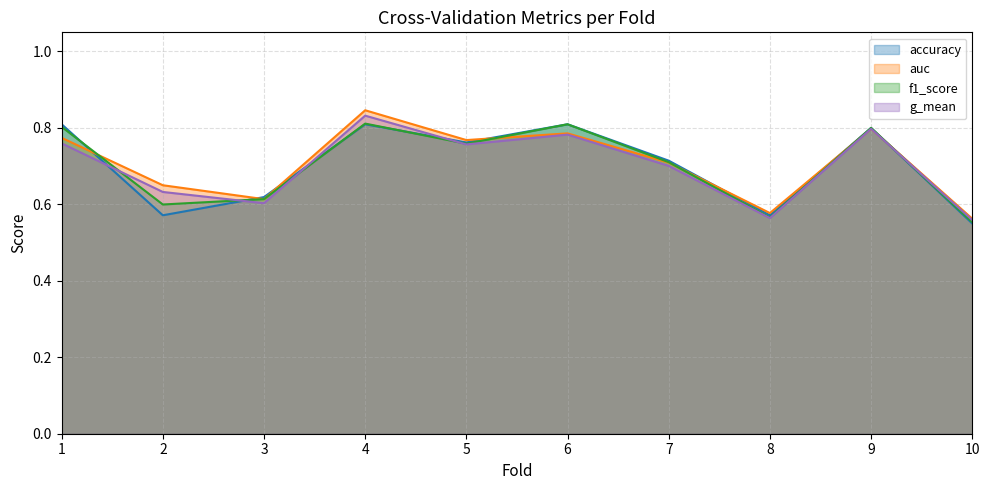

True or false: g_mean has a value of 0.6 at 3.

True